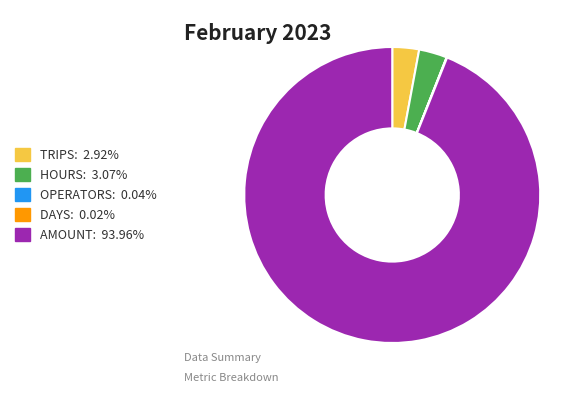

Is there any slice that represents more than half of the pie?

Yes